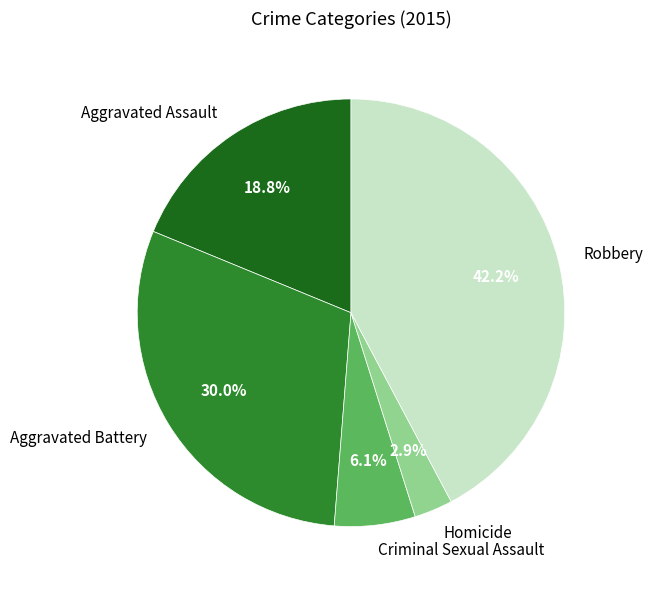

Between Criminal Sexual Assault and Homicide, which is larger?

Criminal Sexual Assault